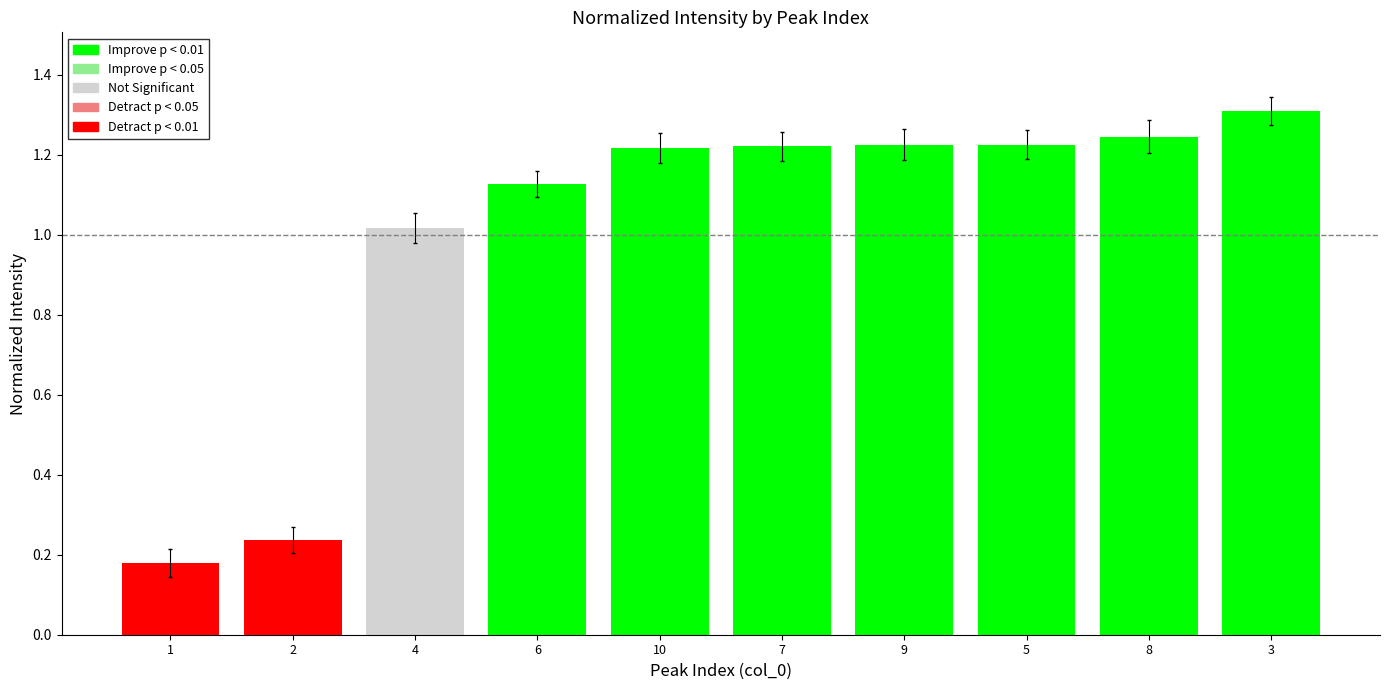

What is the change in value from 6 to 3?

+0.2